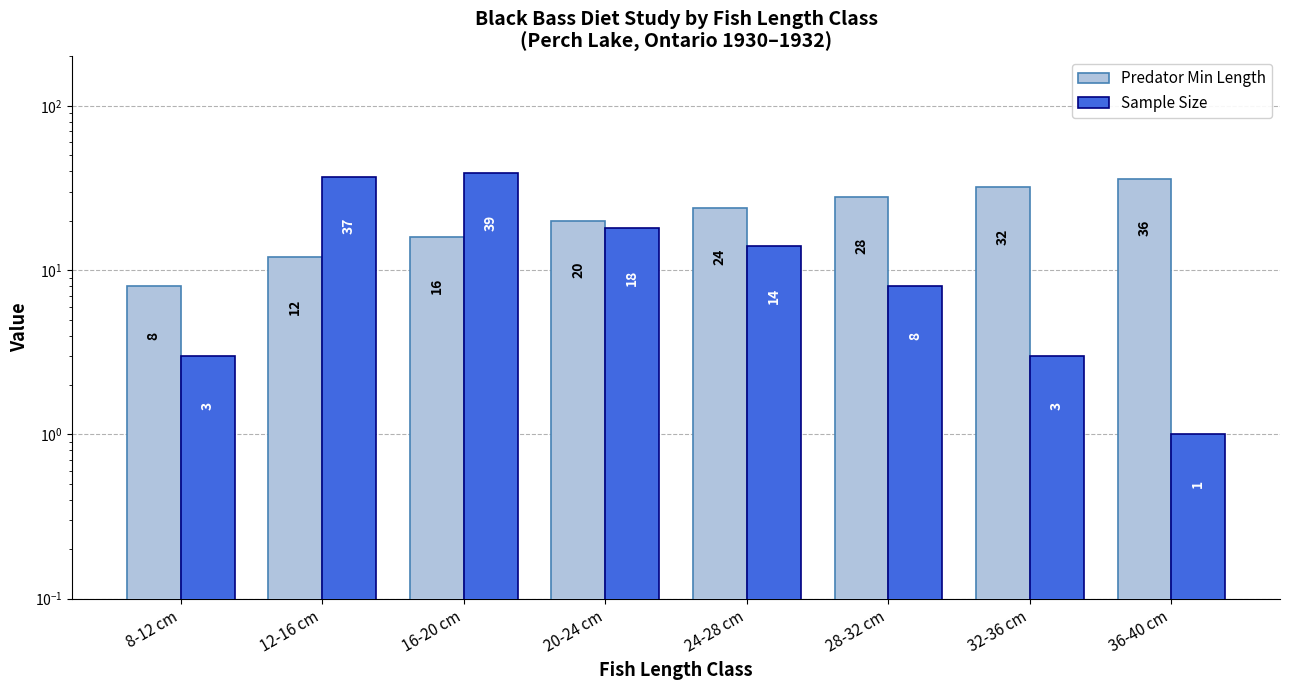

Which has a higher value, 8-12 cm or 16-20 cm?

16-20 cm